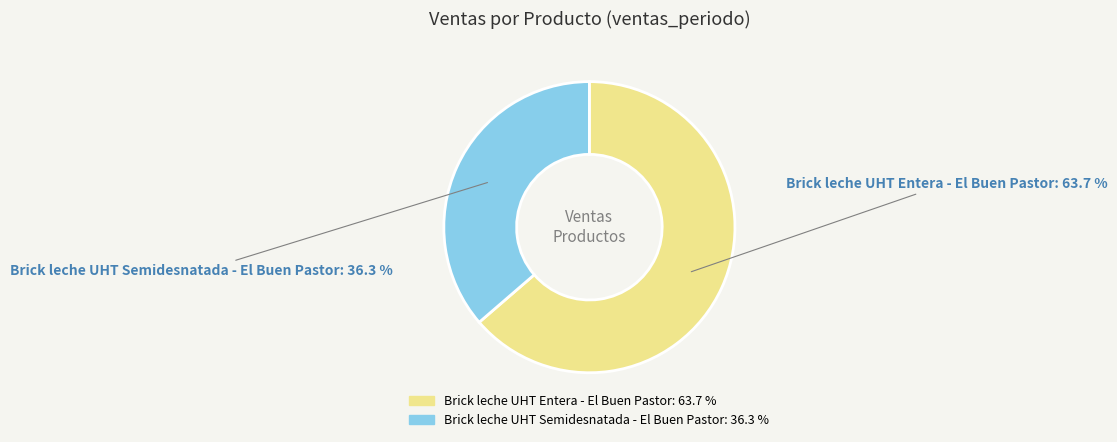

How many slices are in this pie chart?

2